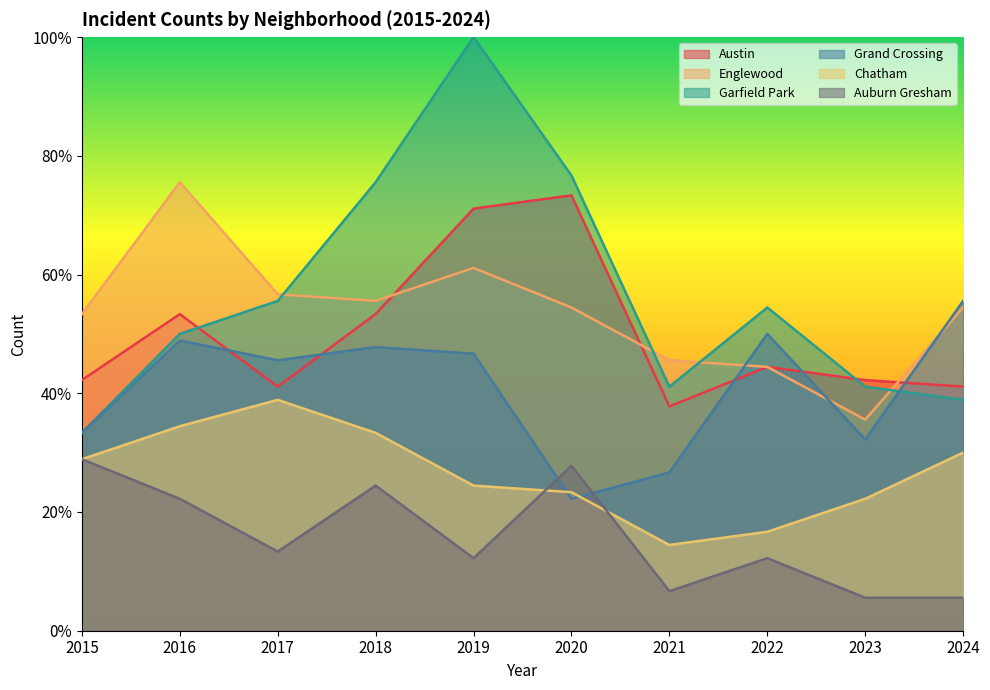

Does the chart display data point markers on the line(s)?

No